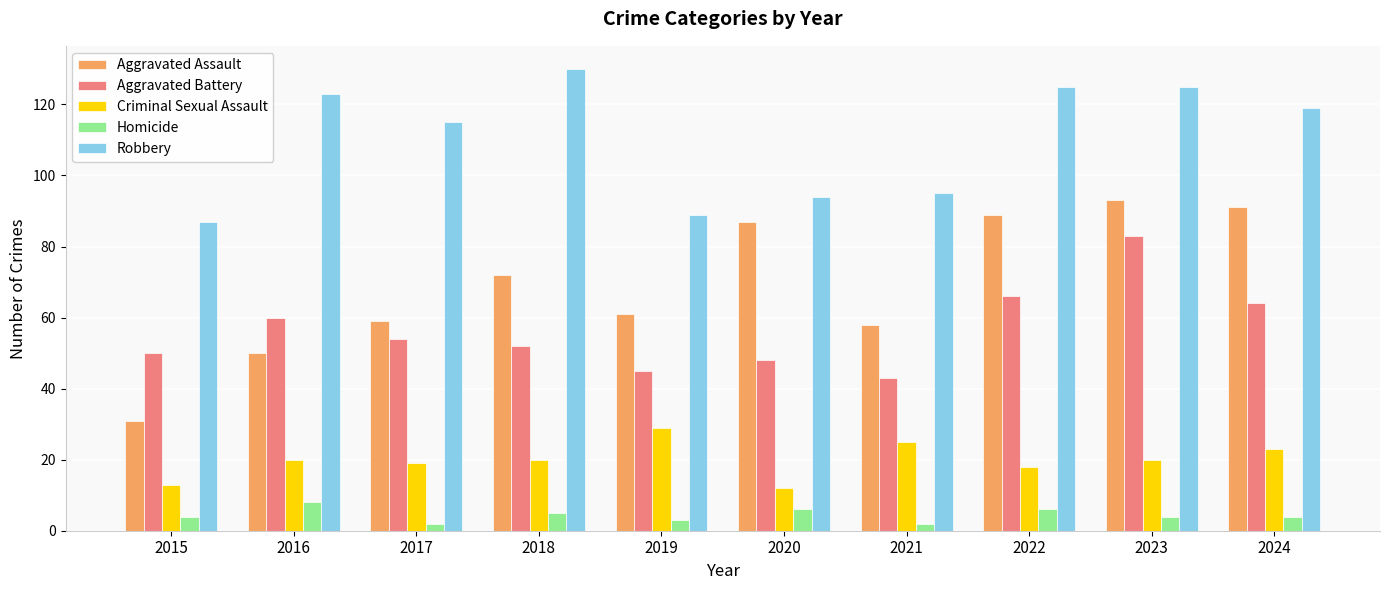

What is the lowest value of the Aggravated Battery series?

43